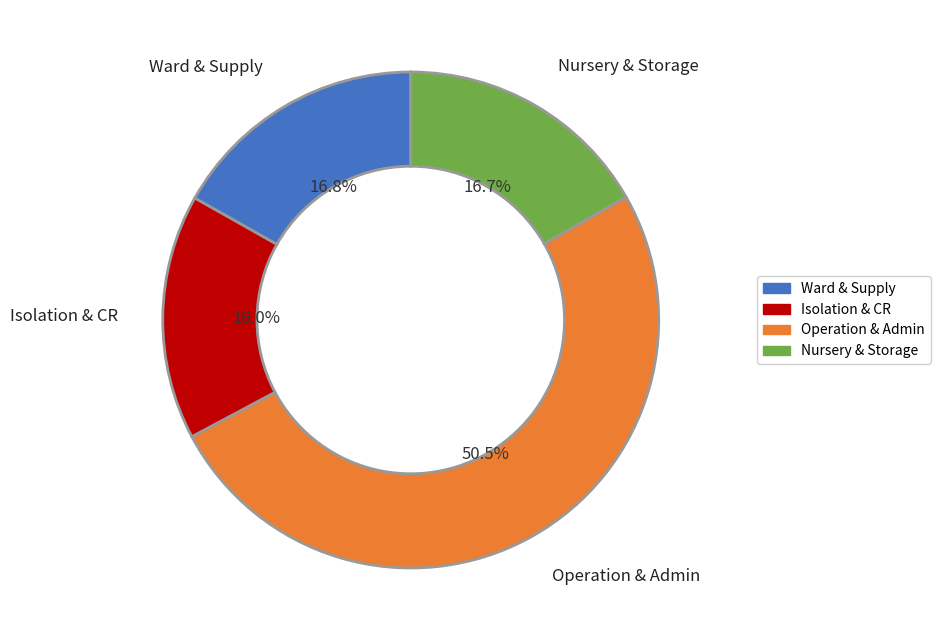

Does any single category account for the majority?

Yes